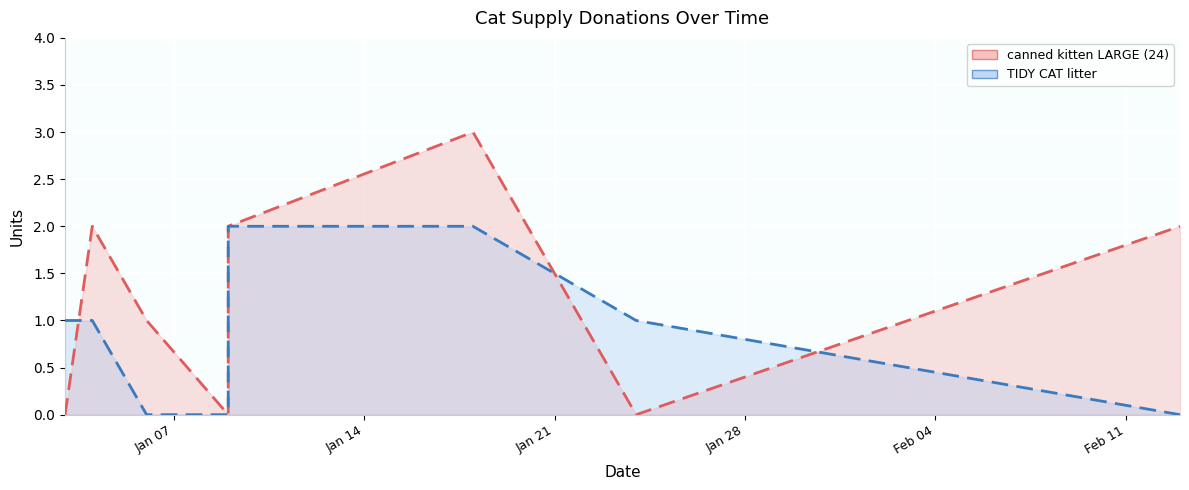

Rank the series by their average value, from lowest to highest.

TIDY CAT litter (line), canned kitten LARGE (24) (line)